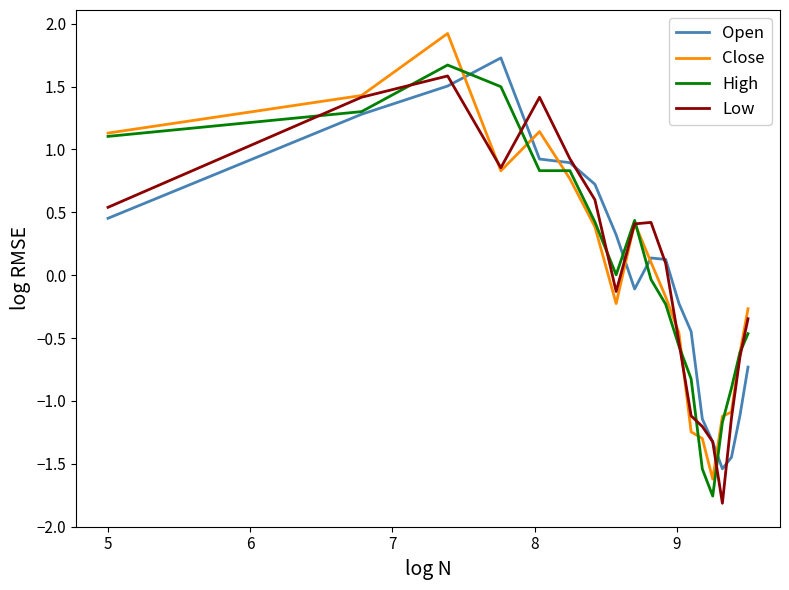

What is the maximum value for High?

1.7